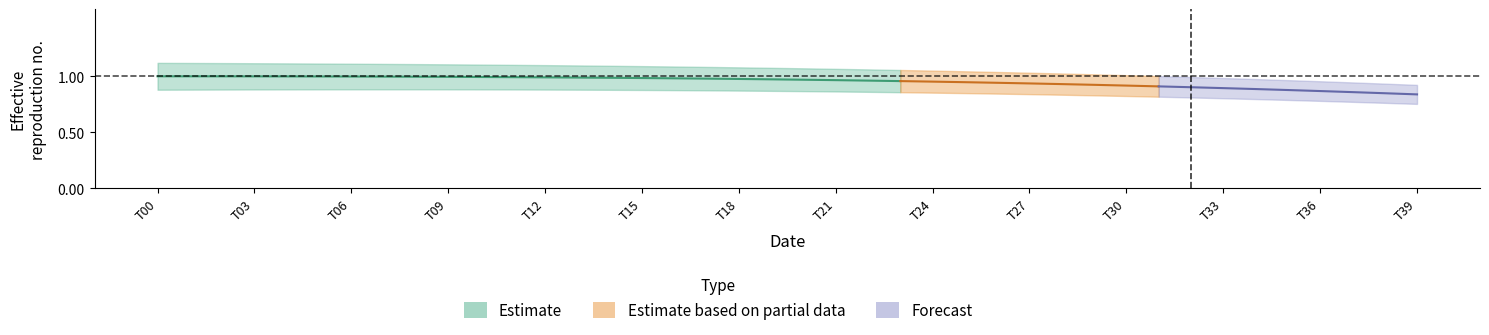

What is the label of the 10th point from the right?

30